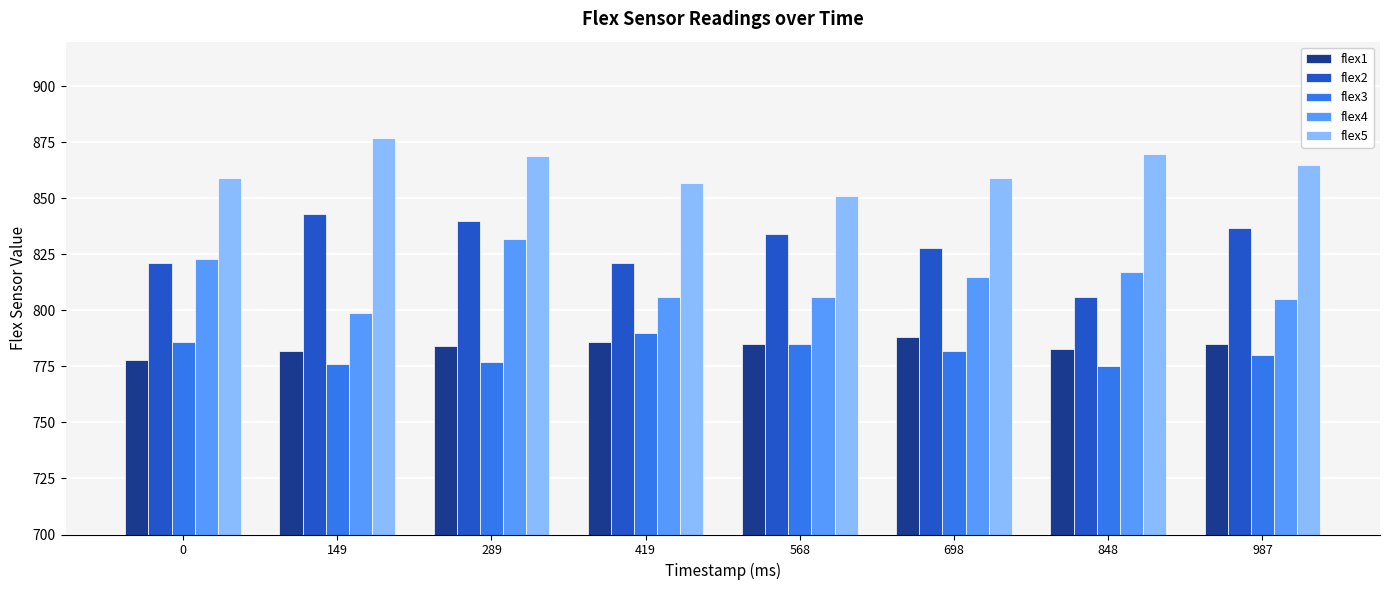

What are all the series names shown in the legend?

flex1, flex2, flex3, flex4, flex5